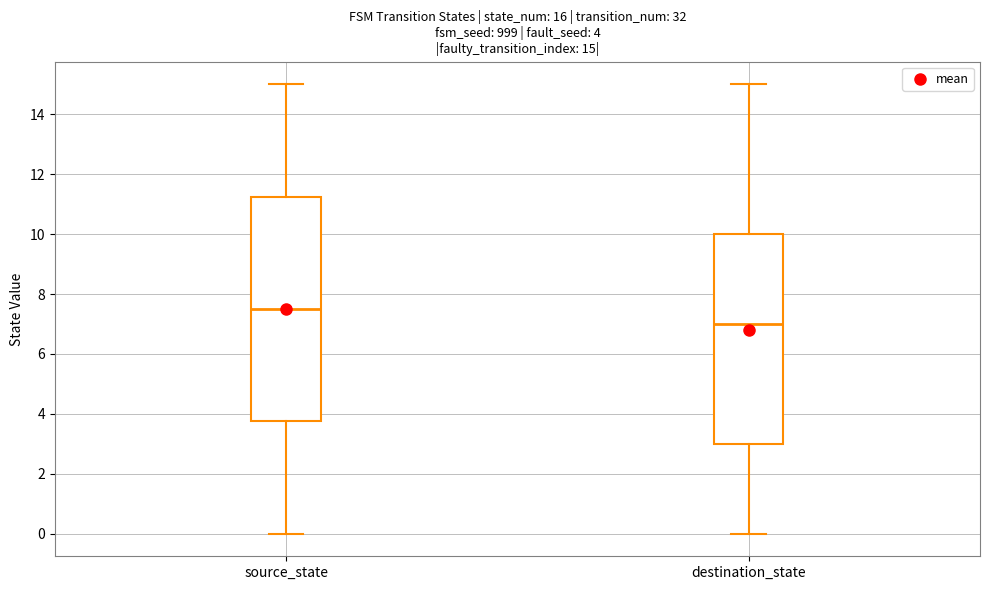

Comparing the boxes themselves (not the whiskers), which one is the tallest?

source_state